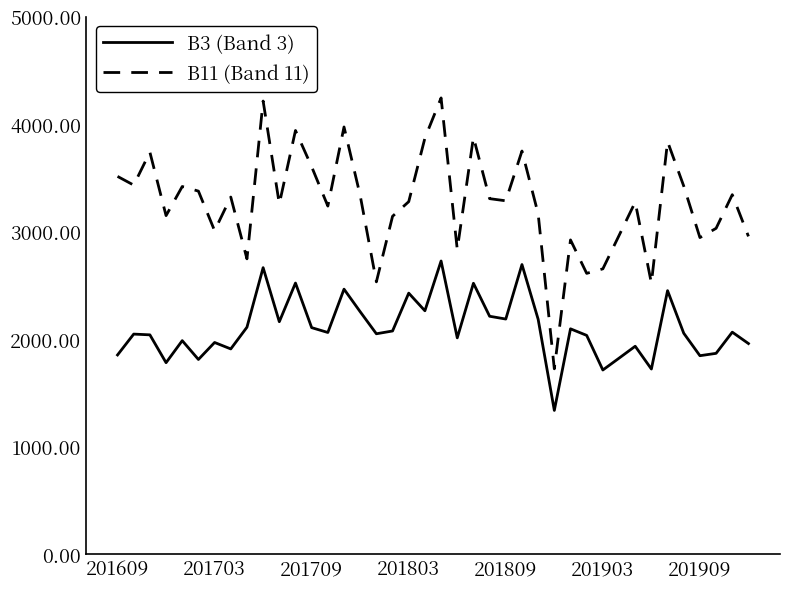

What is the difference between the maximum and minimum values in the B3 (Band 3) series?

1390